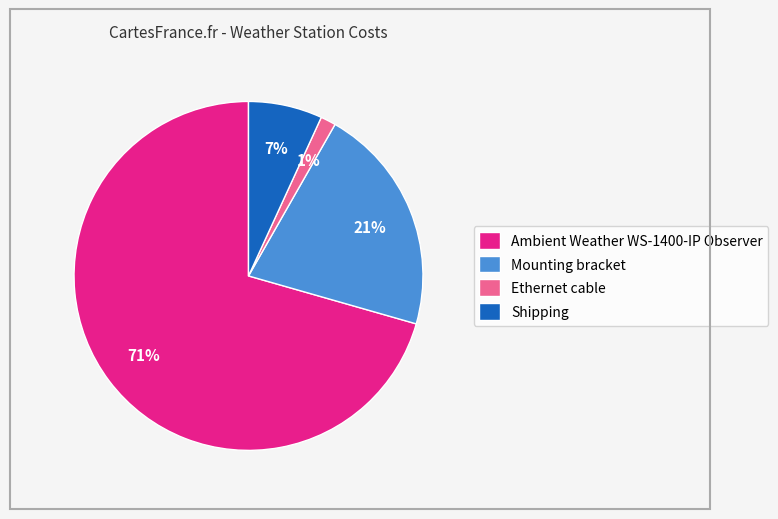

Do Ethernet cable and Mounting bracket together represent more than half of the pie?

No